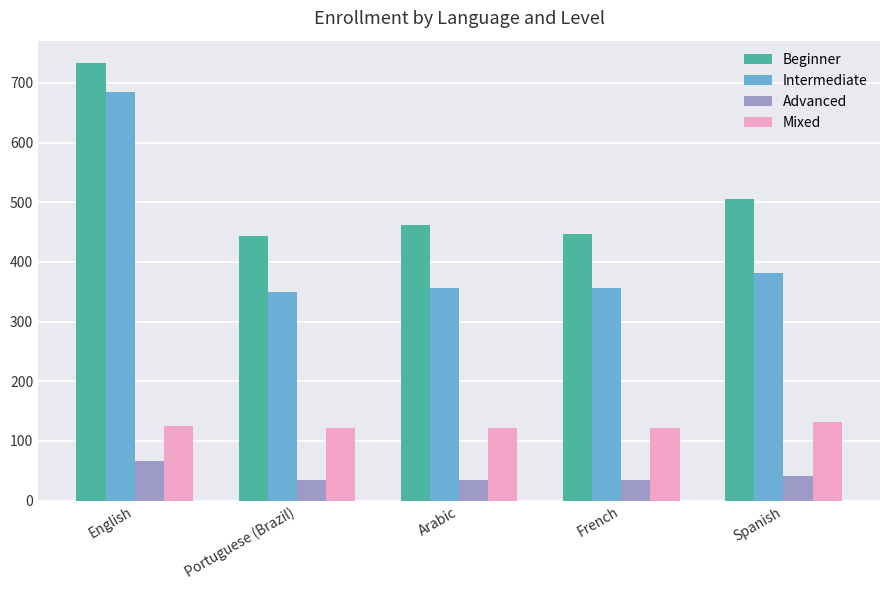

Which series has the widest spread of values?

Intermediate